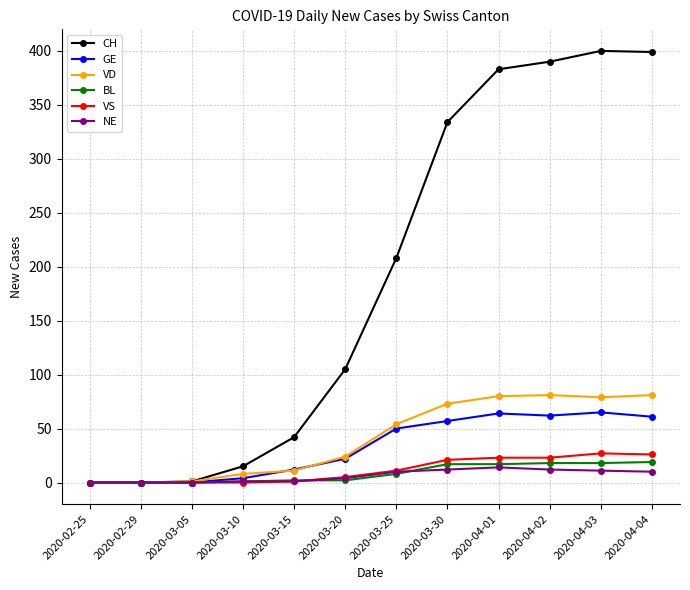

Where is BL nearest to the value 9?

2020-03-25